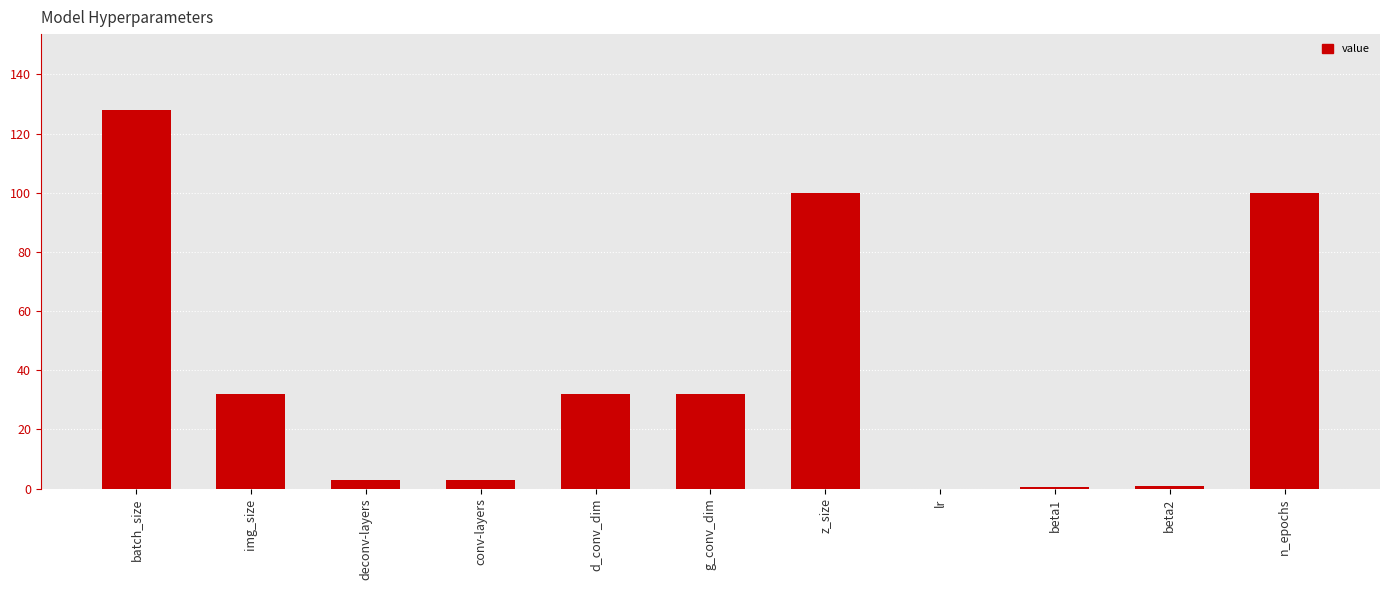

What is the greatest value displayed?

128.0